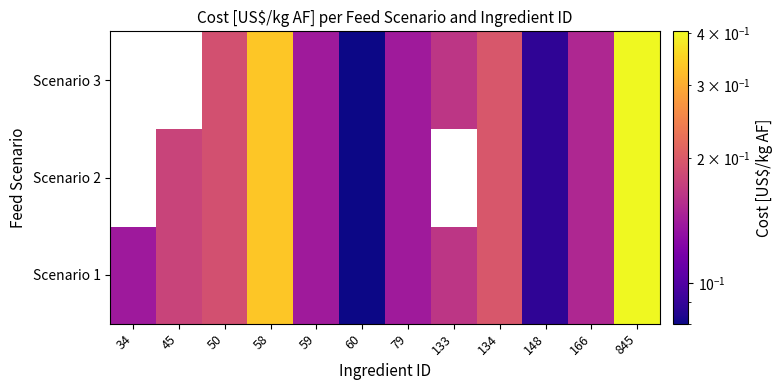

List the labels in order of Scenario 2 value, largest first.

34, 133, 845, 58, 134, 50, 45, 166, 59, 79, 148, 60